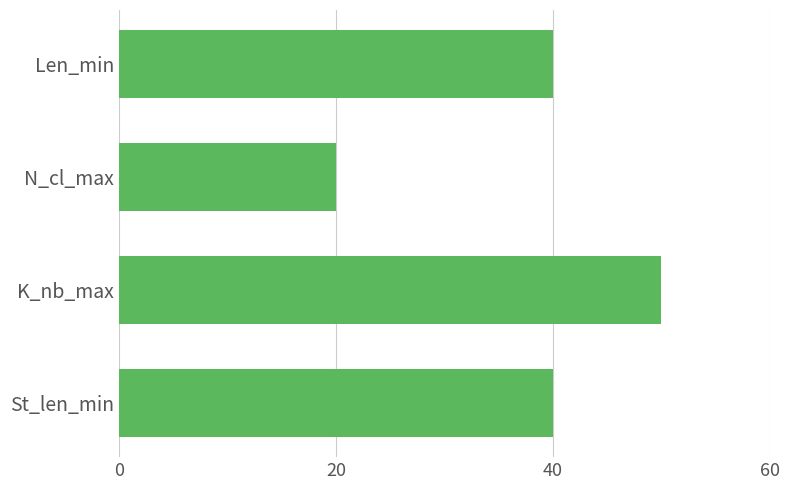

Reading bottom to top, transcribe all the data shown in this chart.

St_len_min=40	K_nb_max=50	N_cl_max=20	Len_min=40